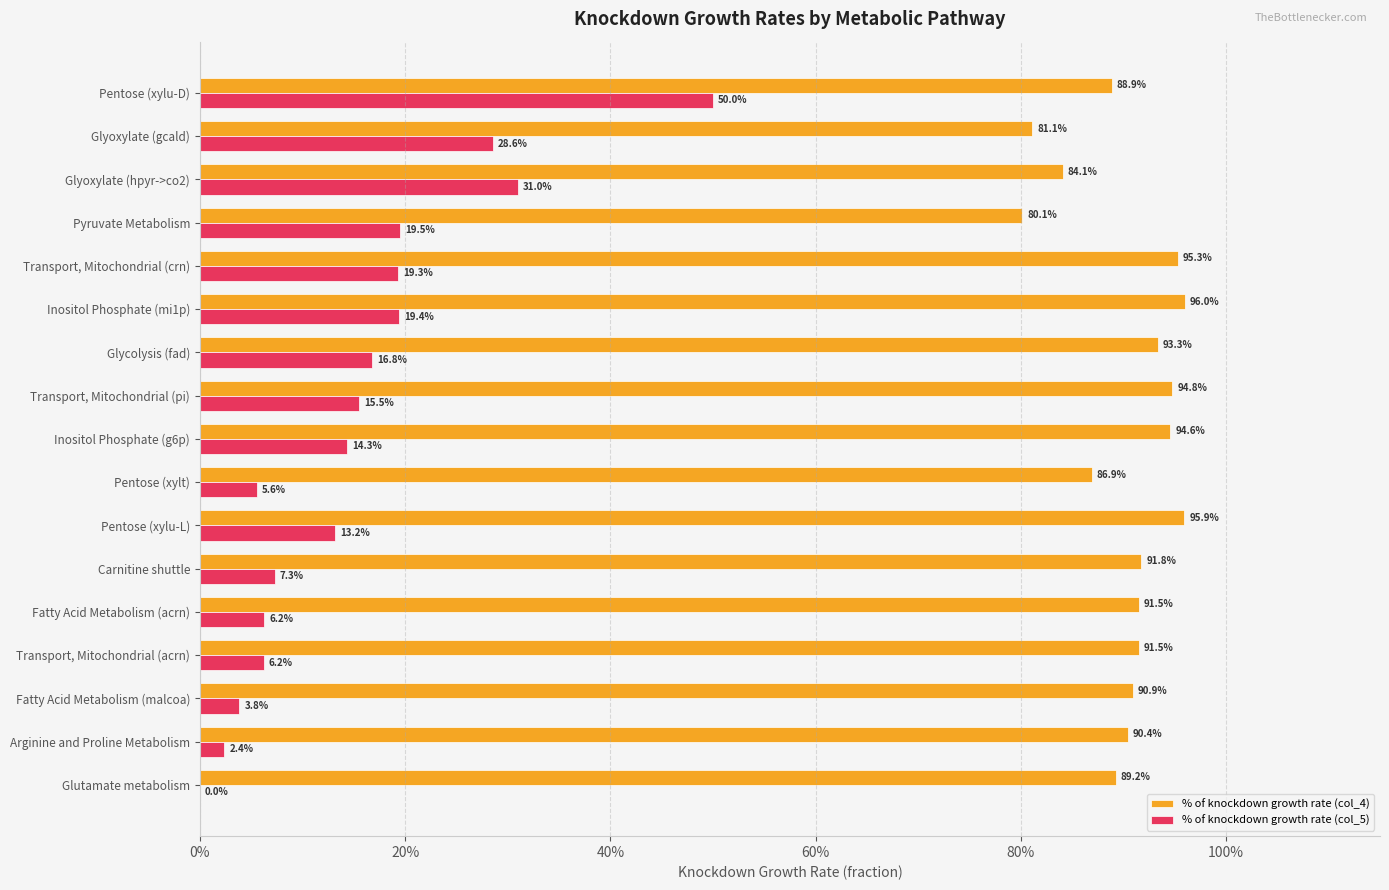

What are all the series names shown in the legend?

% of knockdown growth rate (col_4), % of knockdown growth rate (col_5)